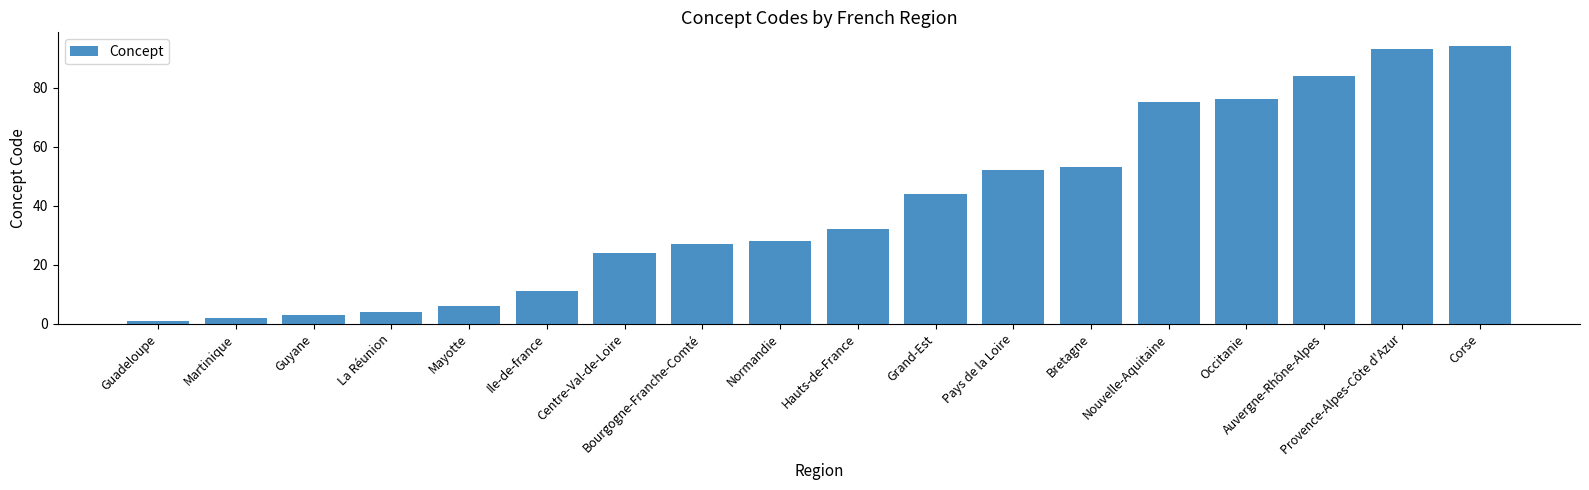

List the labels in order of value, smallest first.

Guadeloupe, Martinique, Guyane, La Réunion, Mayotte, Ile-de-france, Centre-Val-de-Loire, Bourgogne-Franche-Comté, Normandie, Hauts-de-France, Grand-Est, Pays de la Loire, Bretagne, Nouvelle-Aquitaine, Occitanie, Auvergne-Rhône-Alpes, Provence-Alpes-Côte d'Azur, Corse